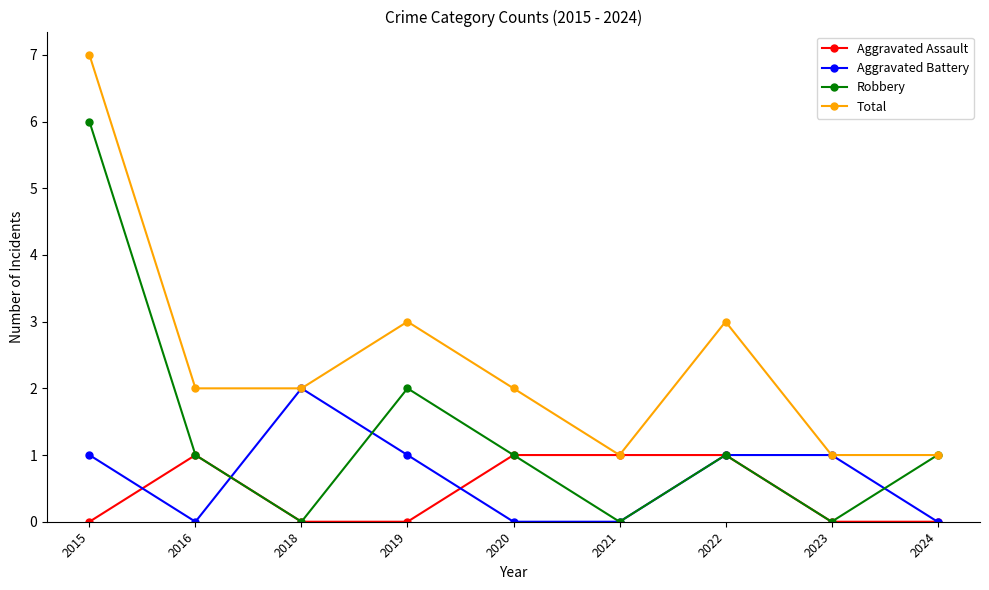

In Robbery, how many points are lower than both neighbors (excluding endpoints)?

3